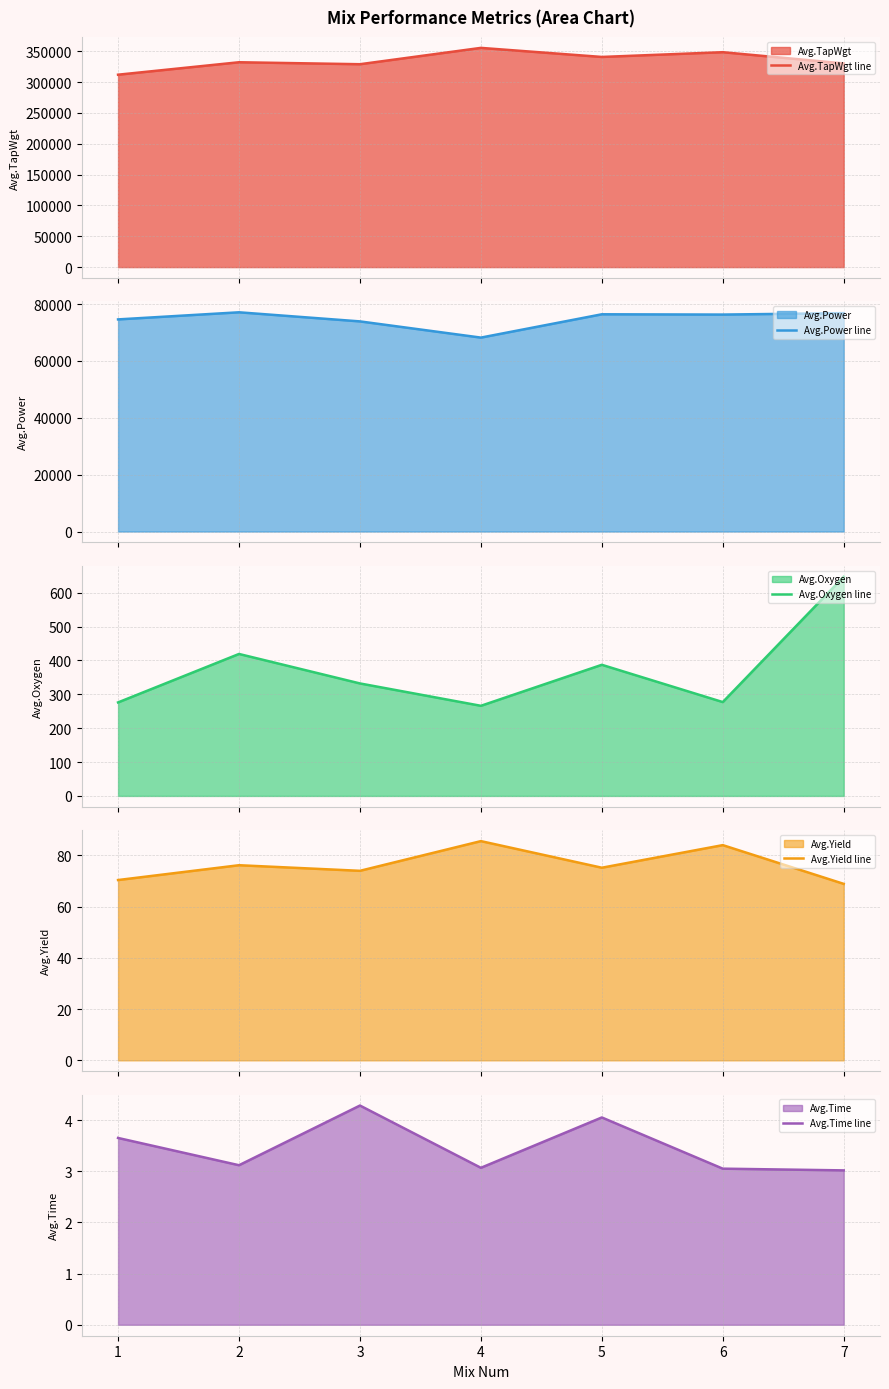

What is the lowest value of the Avg.TapWgt line series?

312100